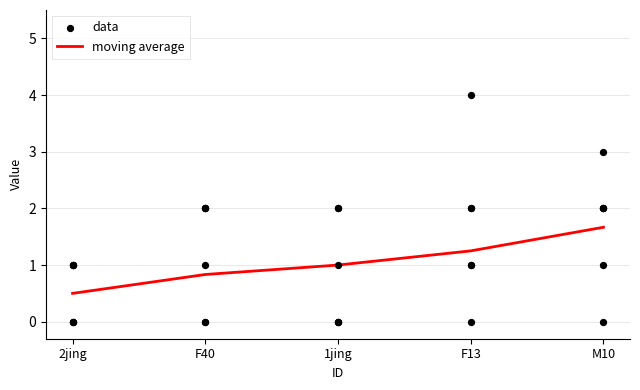

Is the value of moving average at F40 greater than the value of data at F13?

No